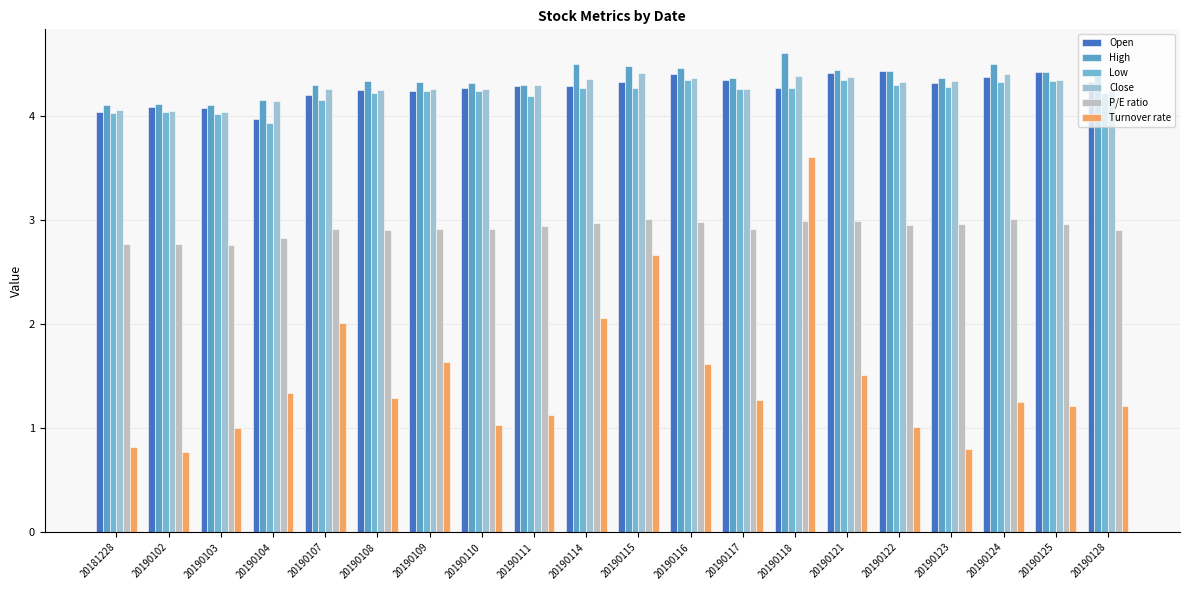

Is the value of High at 20190123 greater than the value of P/E ratio at 20190118?

Yes